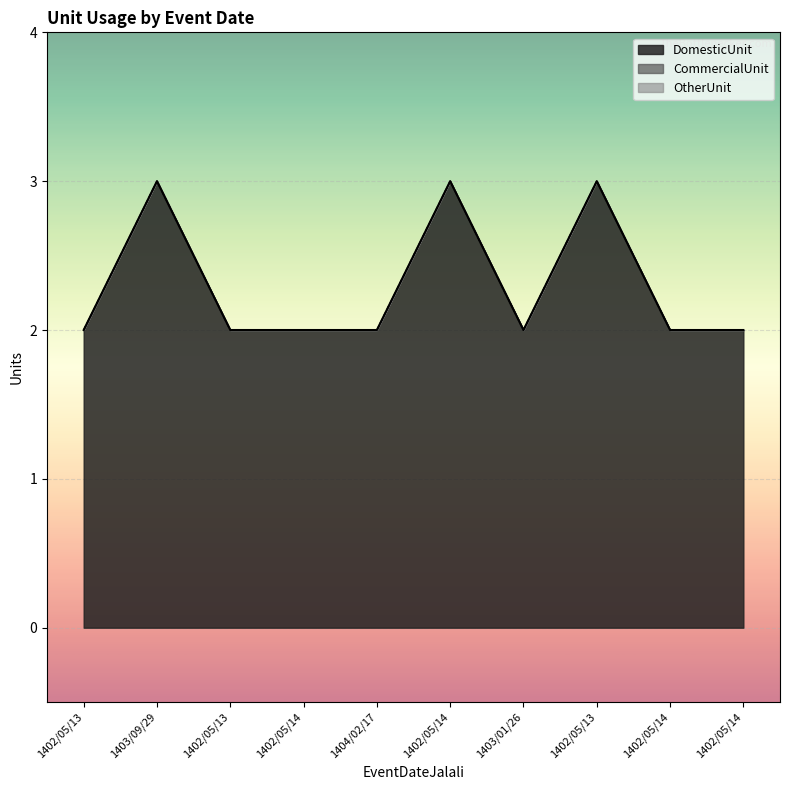

What are all the series names shown in the legend?

DomesticUnit, CommercialUnit, OtherUnit